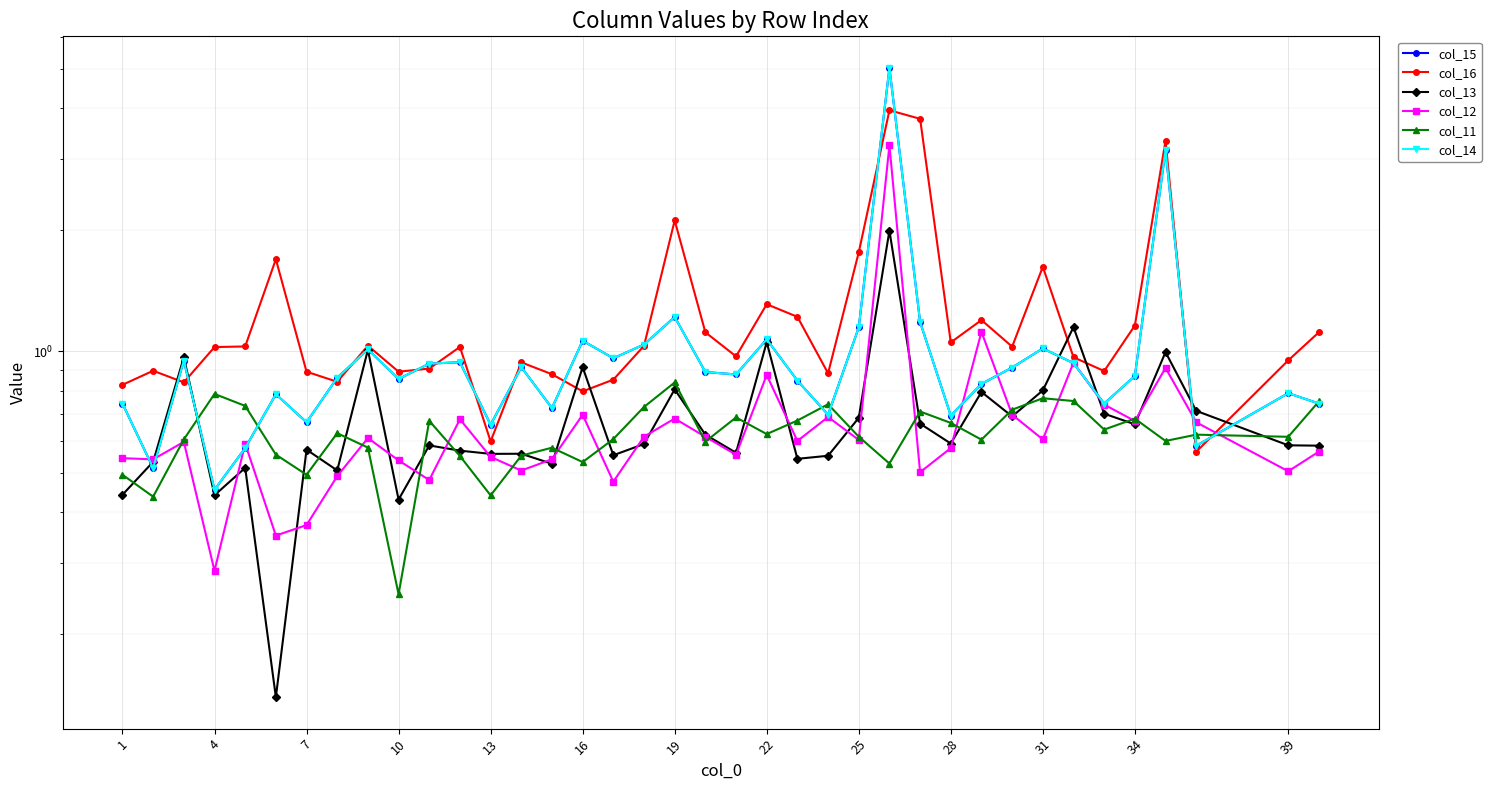

After their last crossing, which series has the higher values: col_15 or col_11?

col_11